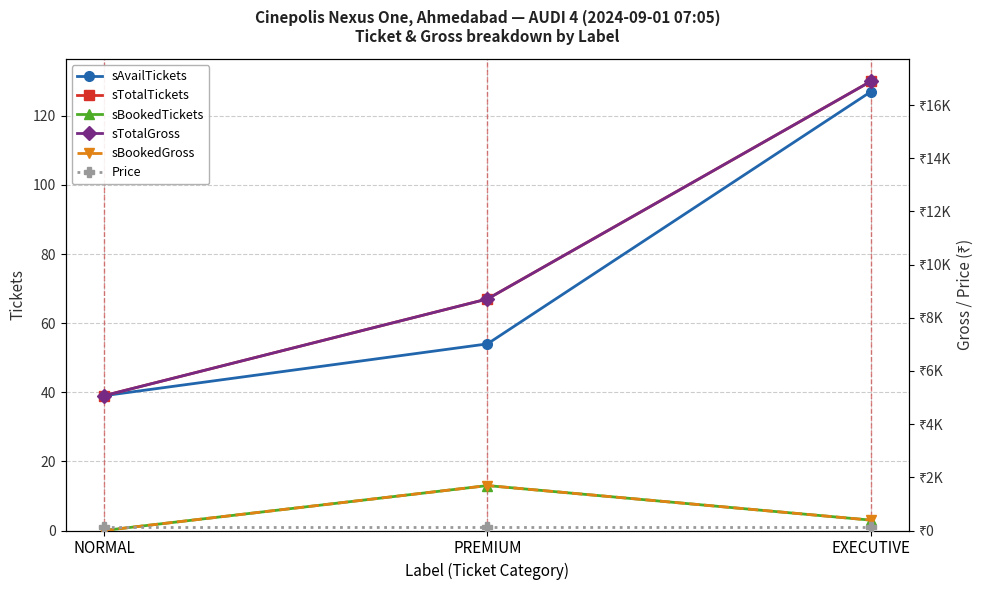

What is the average value of the sBookedTickets series?

5